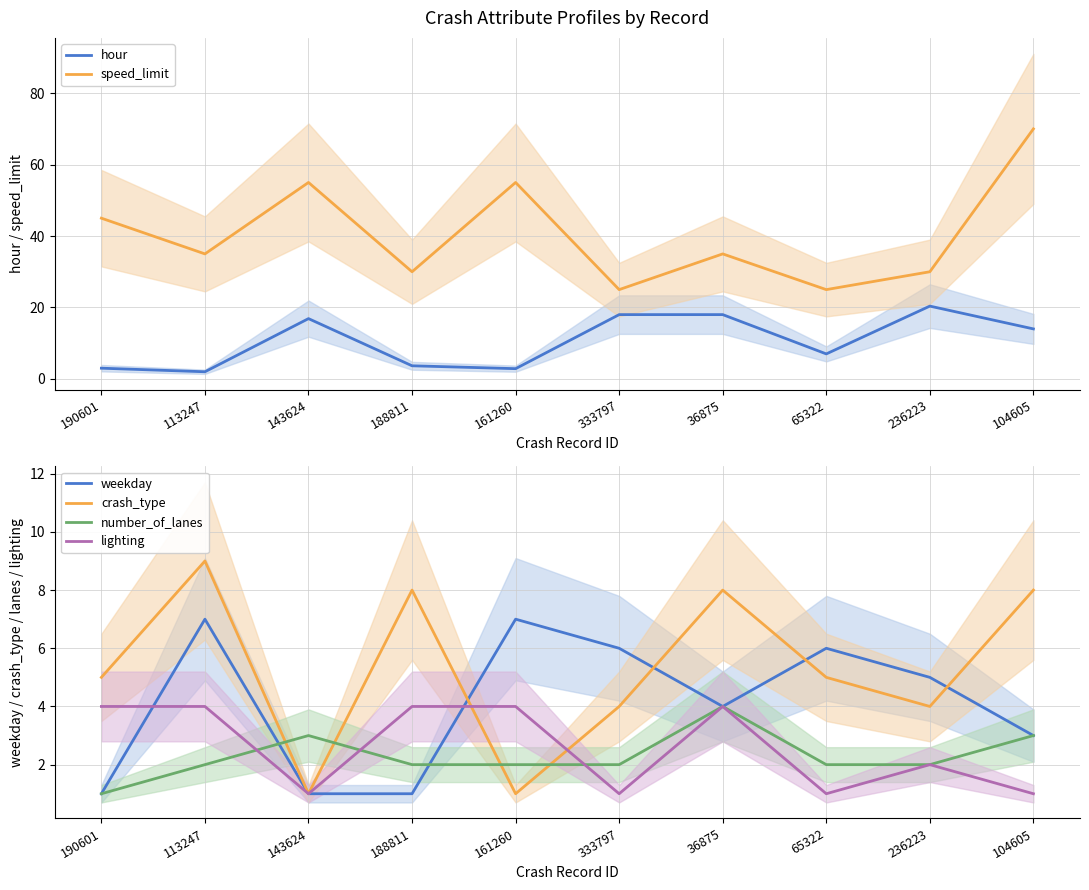

After their last crossing, which series has the higher values: number_of_lanes or crash_type?

crash_type